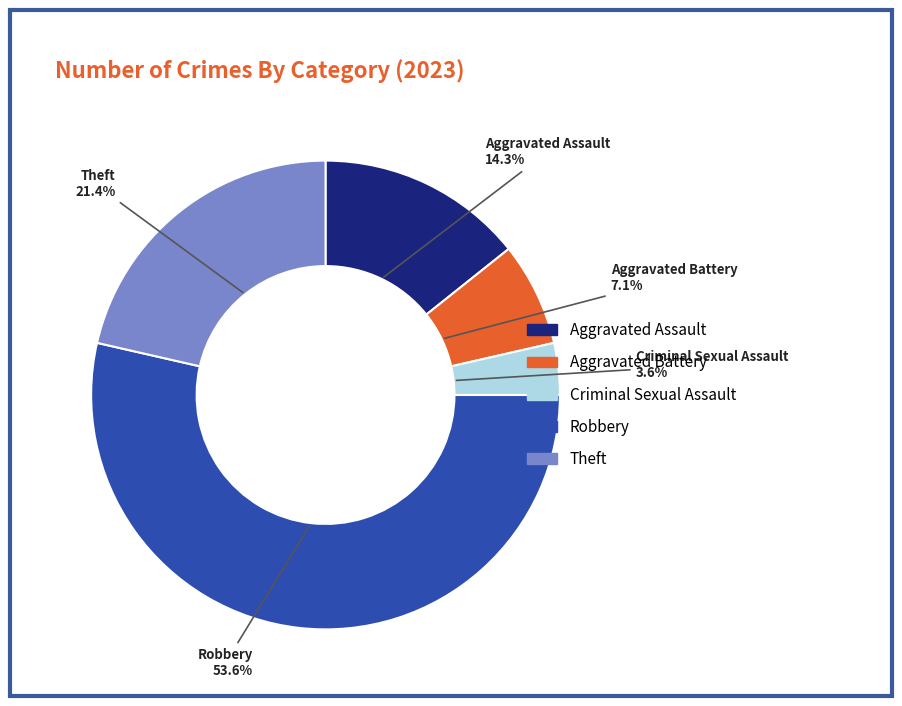

To the nearest percent, what percentage of the pie is Criminal Sexual Assault?

4%